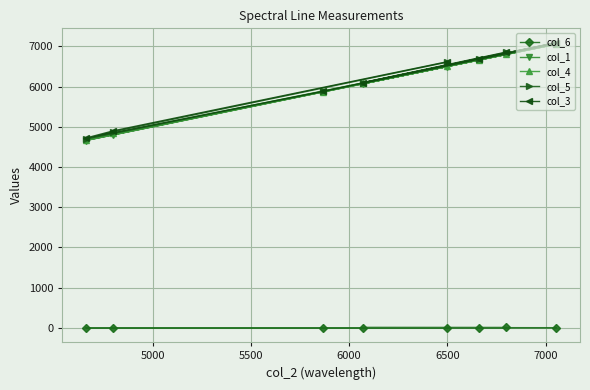

What is the lowest value of the col_4 series?

4675.0